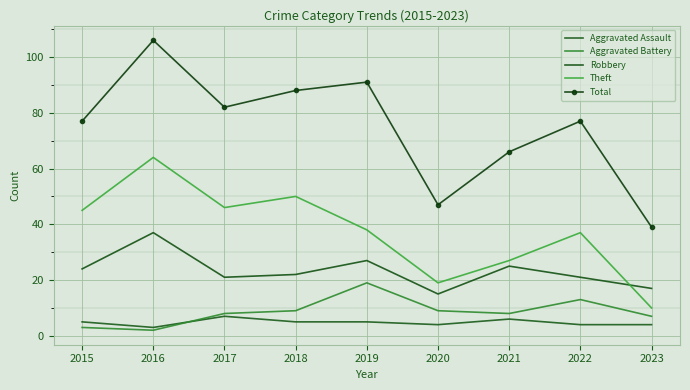

Reading right to left, list all the values displayed in this chart.

Aggravated Assault: 4	4	6	4	5	5	7	3	5
Aggravated Battery: 7	13	8	9	19	9	8	2	3
Robbery: 17	21	25	15	27	22	21	37	24
Theft: 10	37	27	19	38	50	46	64	45
Total: 39	77	66	47	91	88	82	106	77